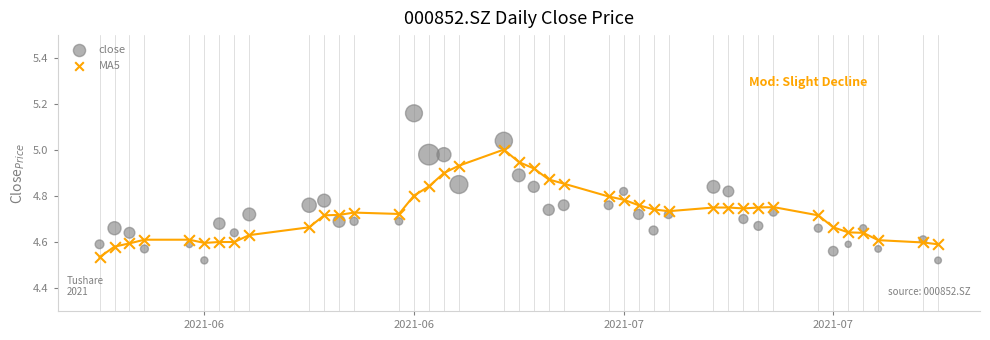

Which series contains the highest Y value?

close